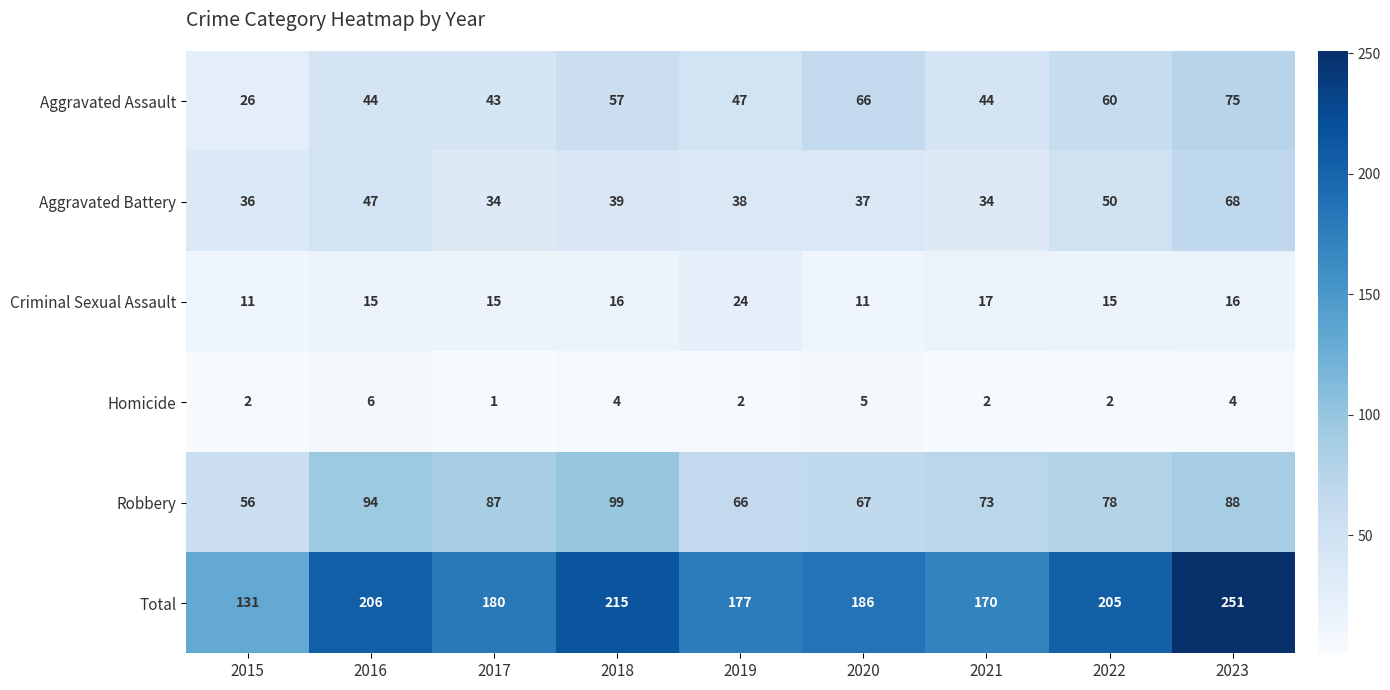

Which label corresponds to the largest value in the chart?

2023